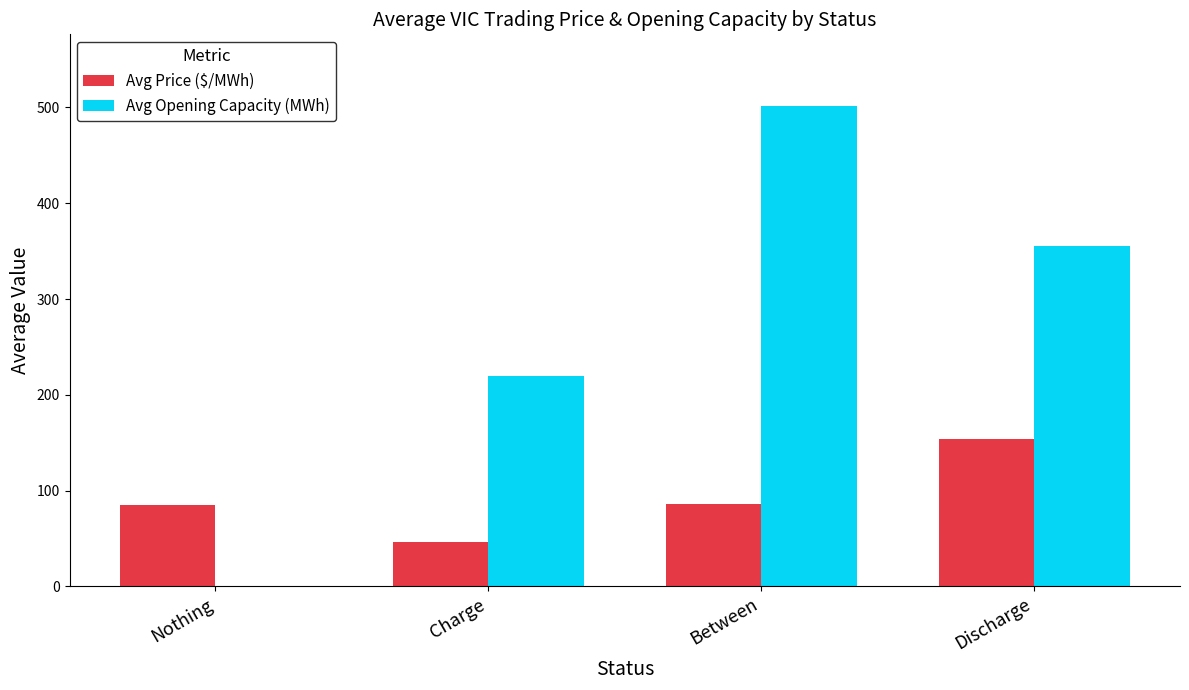

Which category has the highest value in the Avg Opening Capacity (MWh) series?

Between